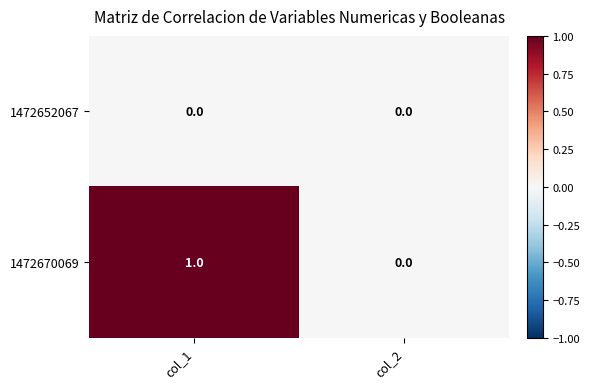

Is it true that 1472670069 equals 0 at col_2?

True